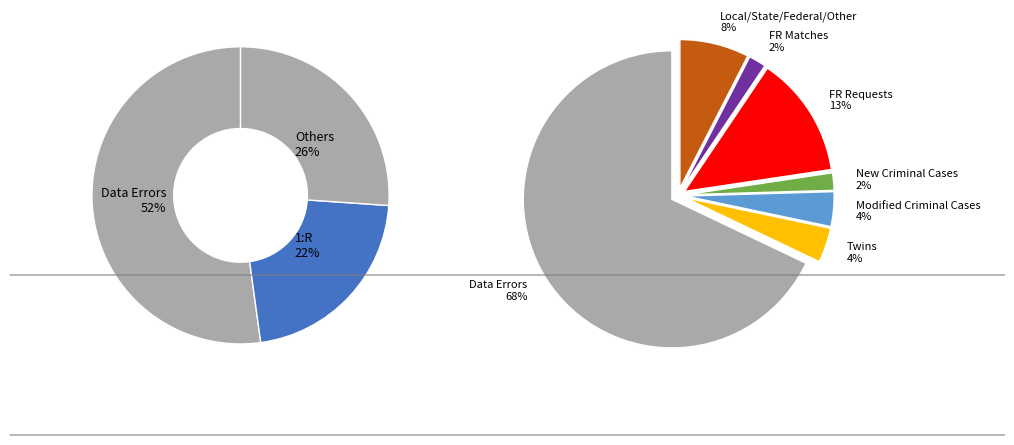

Which slice is the largest?

Data Errors